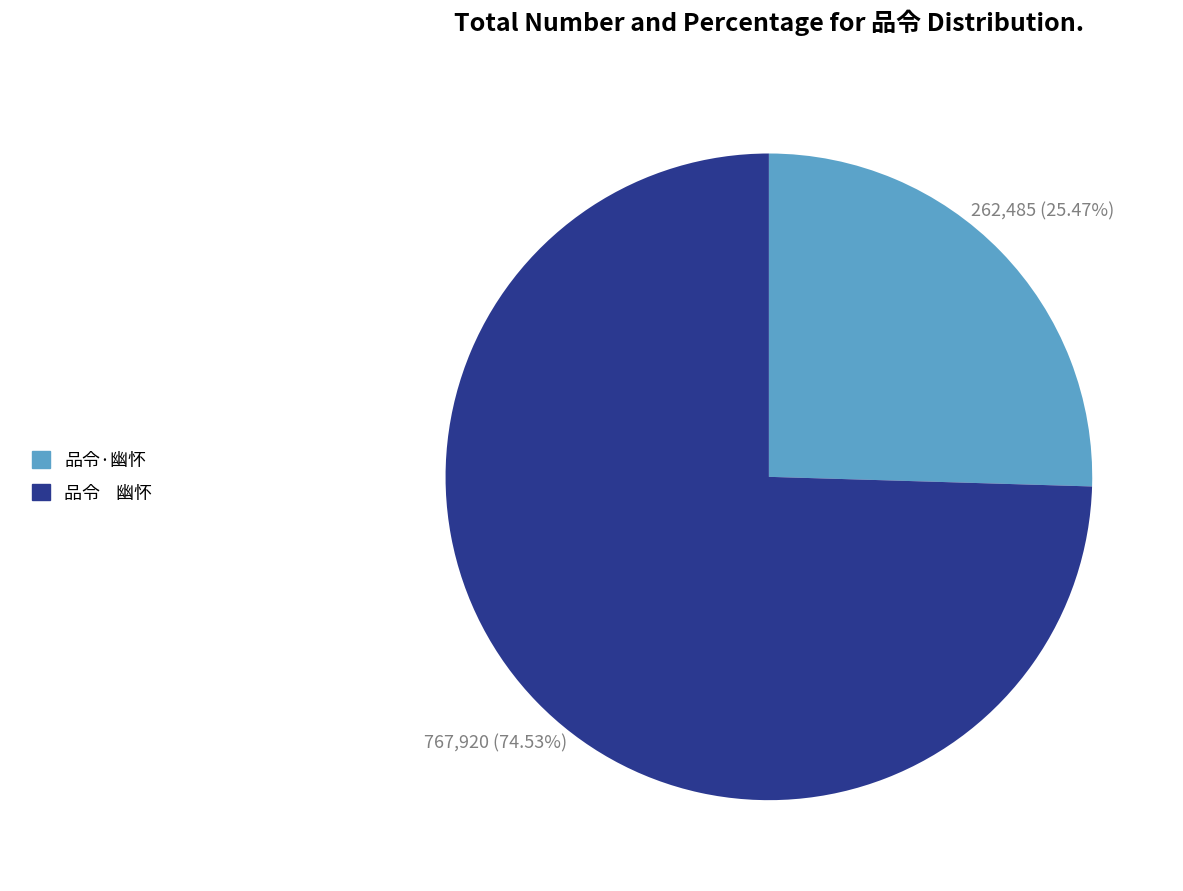

What is the ratio of the value at 品令·幽怀 to the value at 品令 幽怀?

0.3